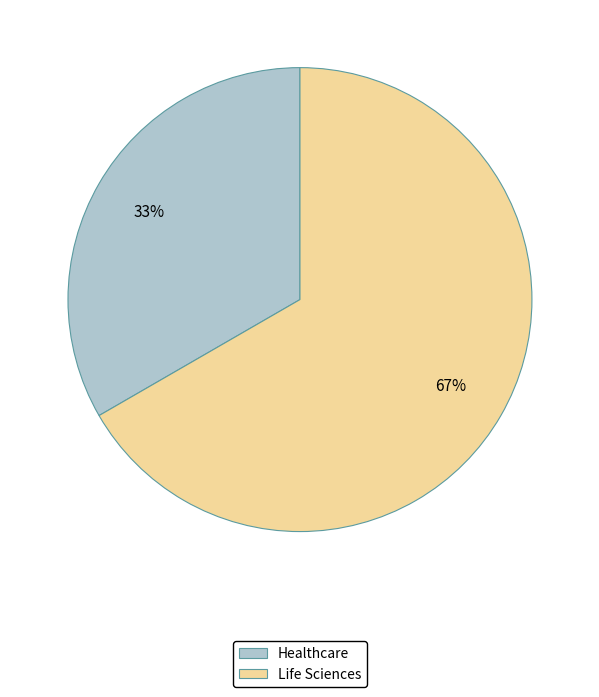

Rank the categories by value from highest to lowest.

Life Sciences, Healthcare